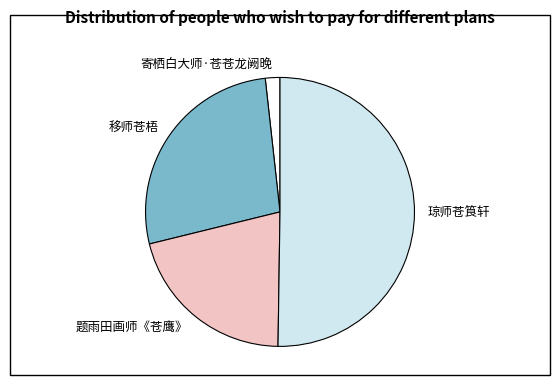

Which slice is the largest?

琼师苍筤轩